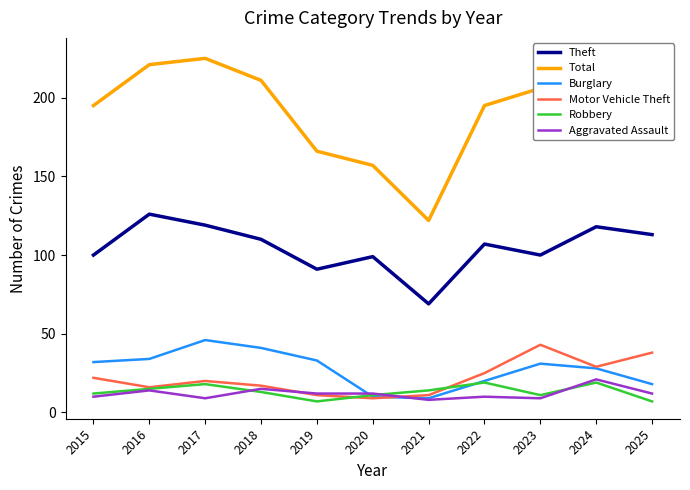

Which series has the widest spread of values?

Total